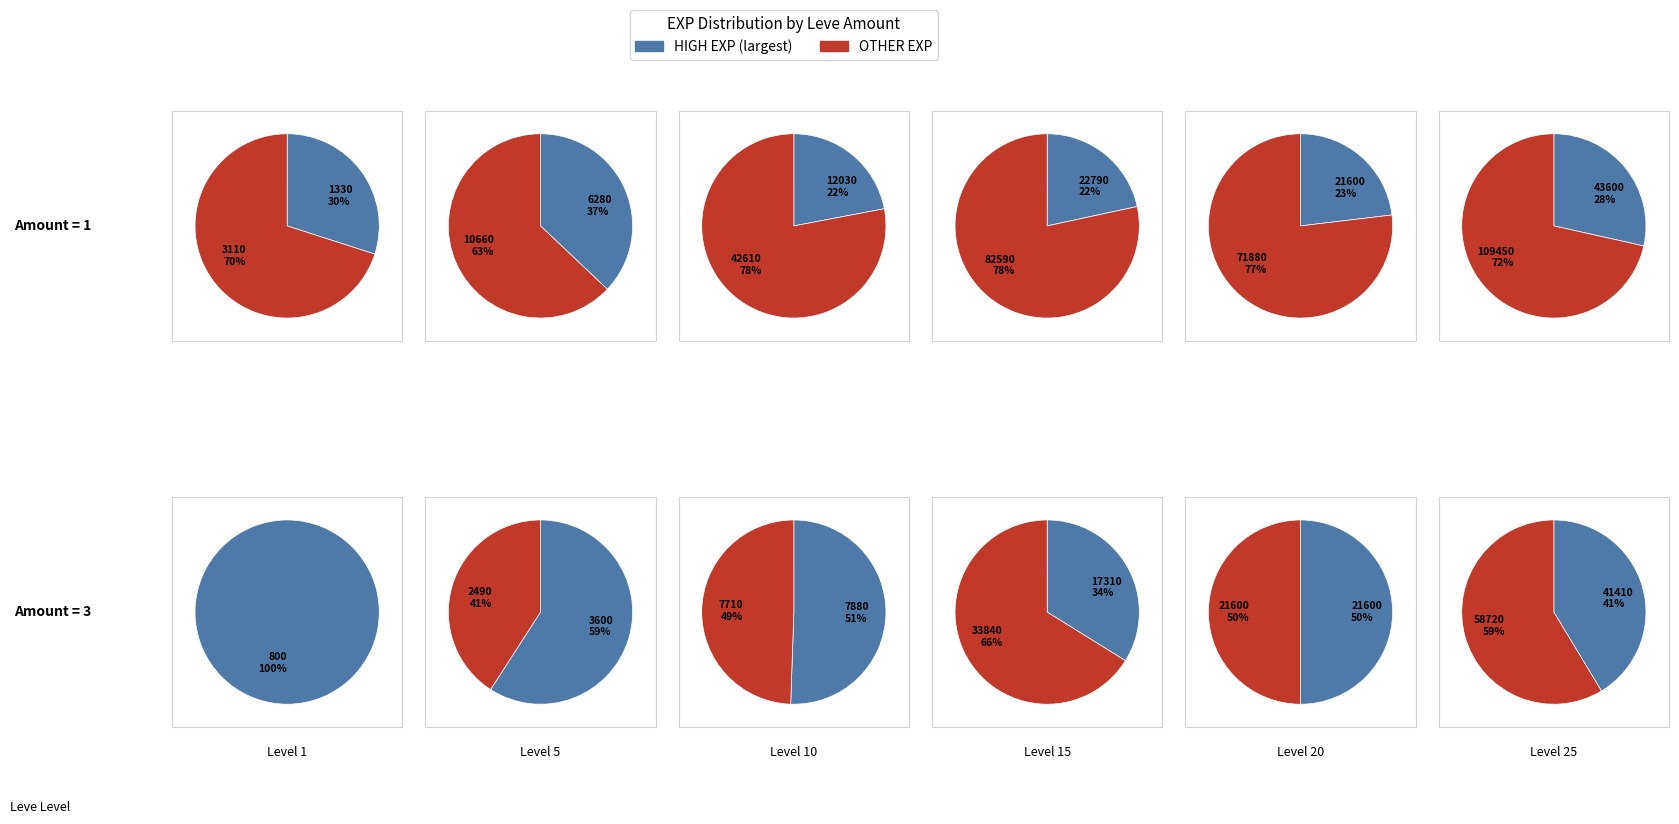

Does 10 account for over 50% of the chart?

No